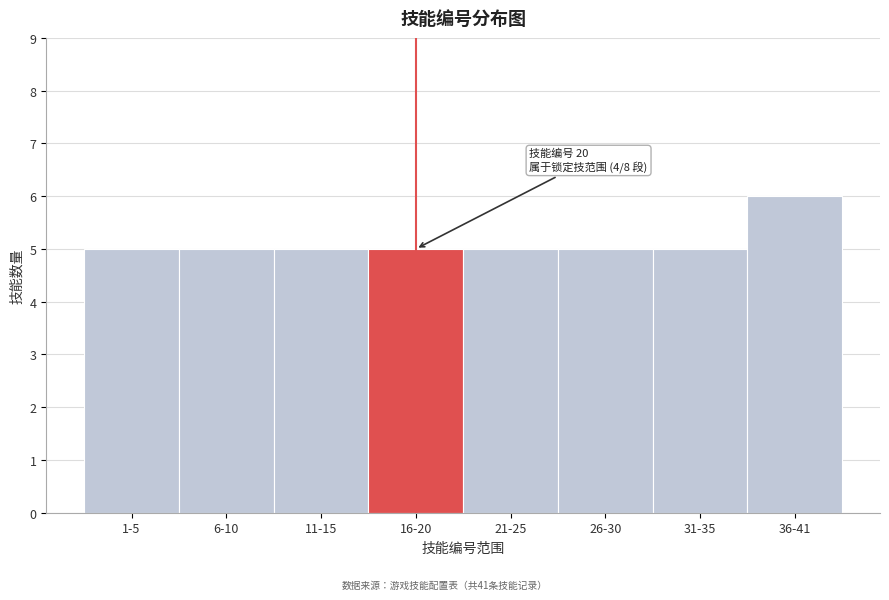

Reading right to left, list all the values displayed in this chart.

36-41=6	31-35=5	26-30=5	21-25=5	16-20=5	11-15=5	6-10=5	1-5=5